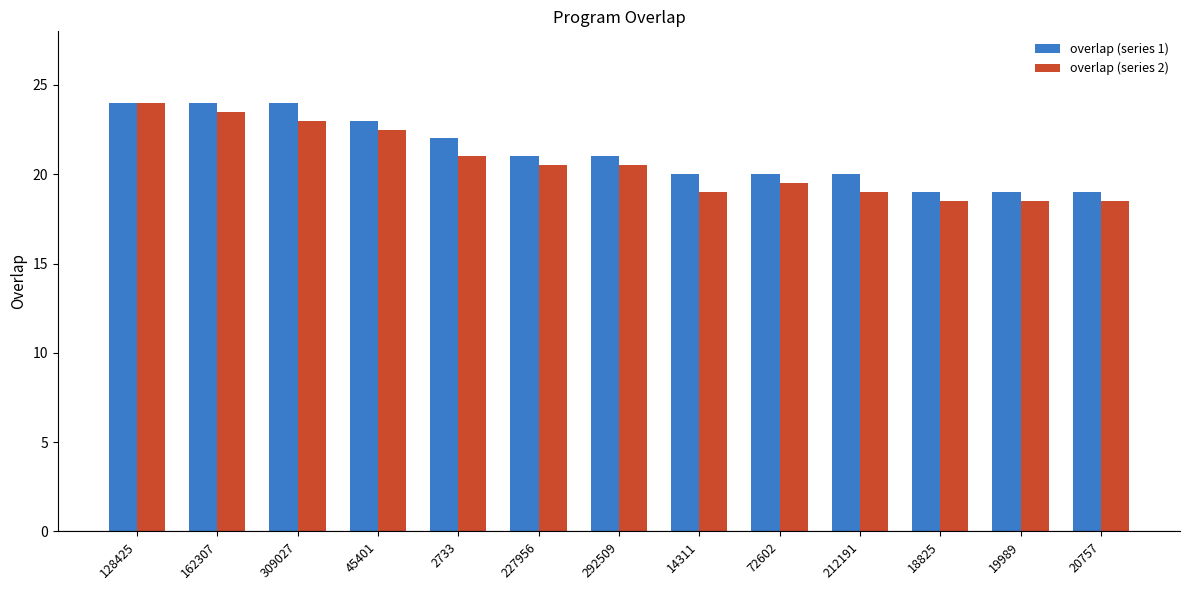

At 212191, list the series in order from largest to smallest.

overlap (series 1), overlap (series 2)